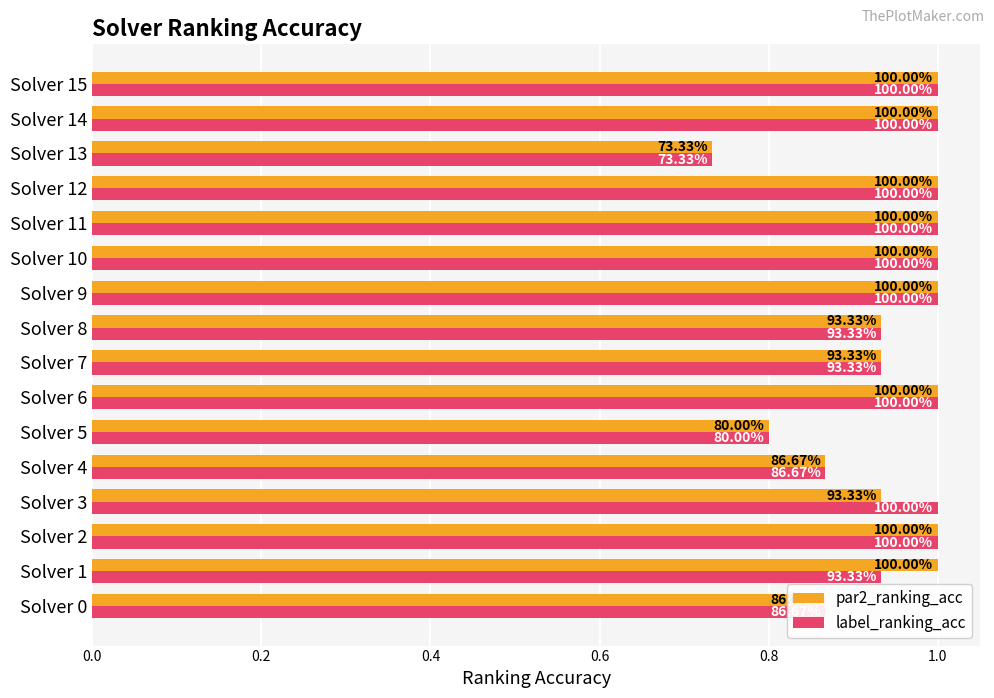

What is the smallest value displayed?

0.7